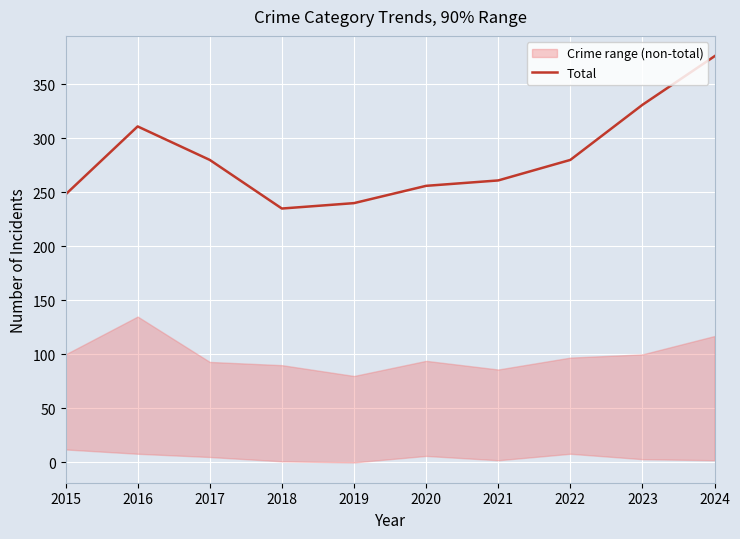

Which label corresponds to the largest value in the chart?

2024